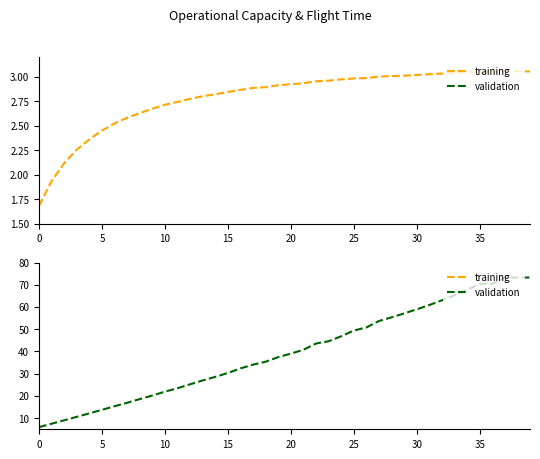

In validation, how many points are higher than both neighbors (excluding endpoints)?

1